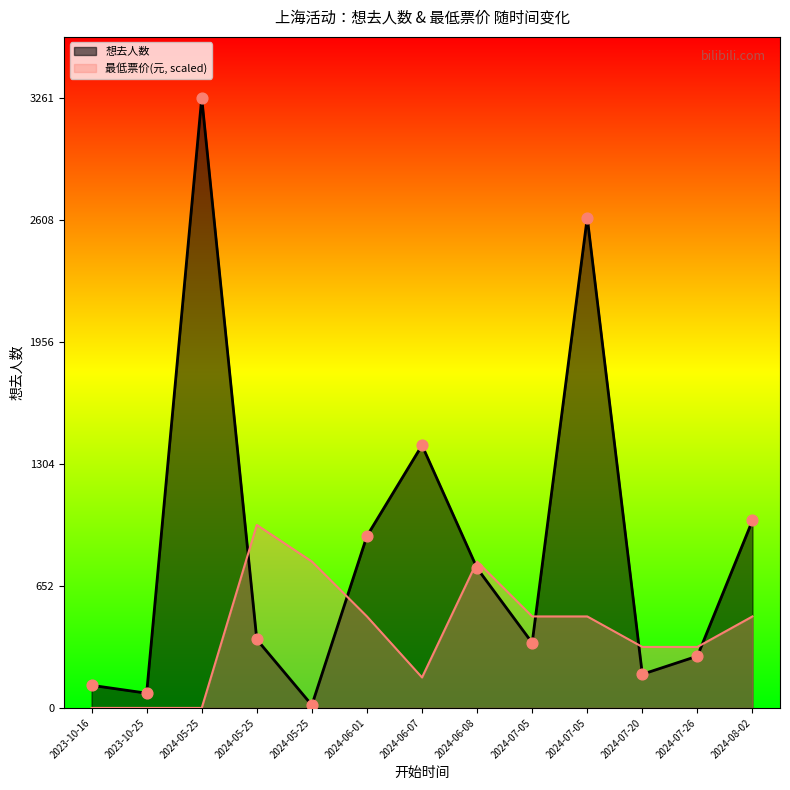

What are all the series names shown in the legend?

想去人数, 最低票价